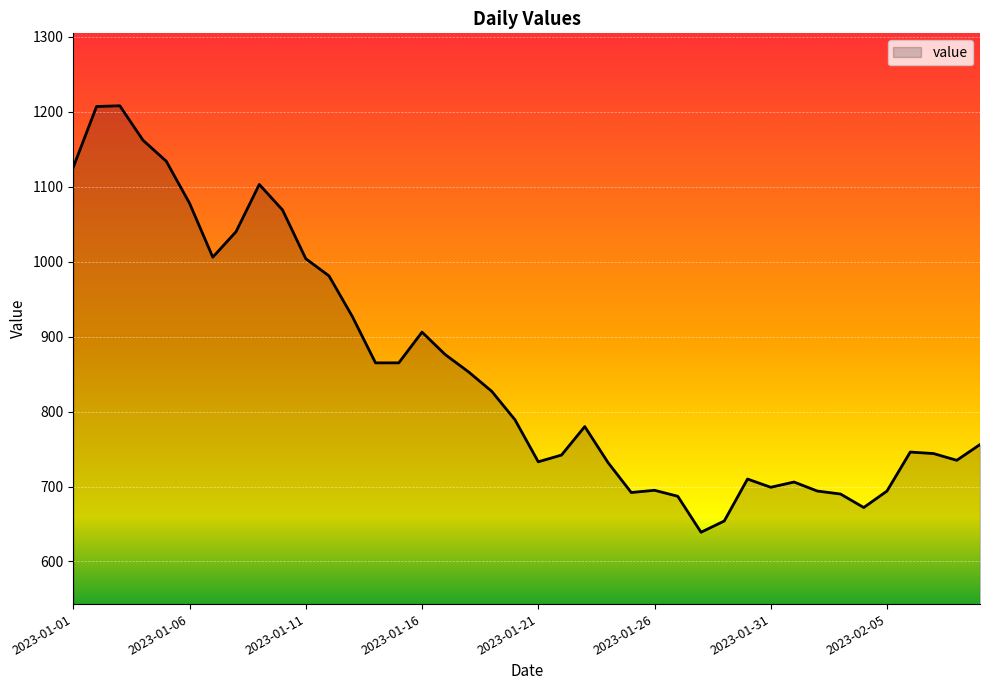

How many lines are shown in the chart?

1